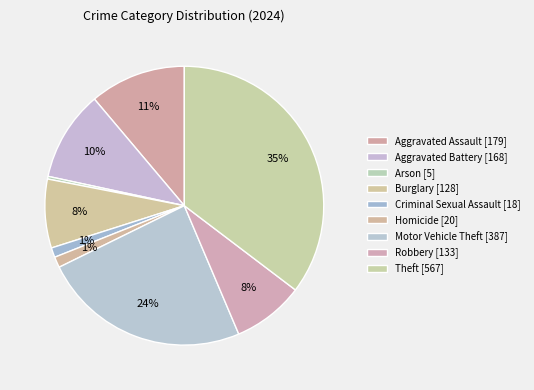

How many segments does this pie chart have?

9